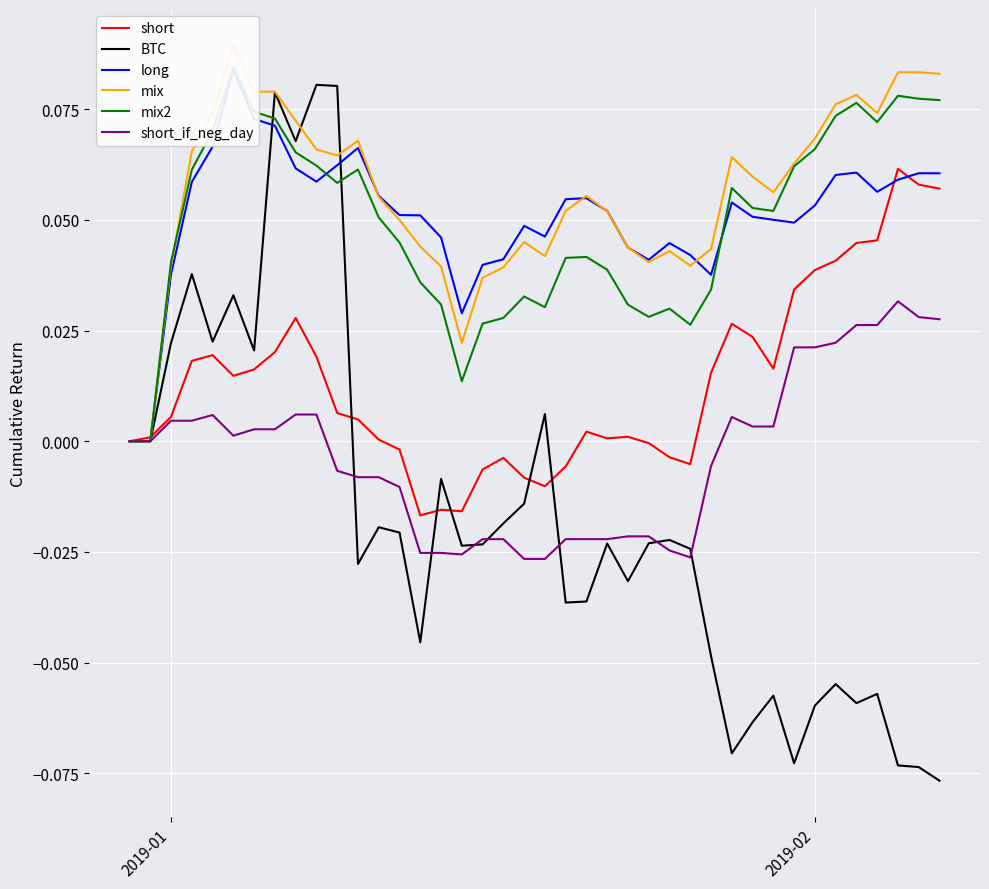

Does the chart display data point markers on the line(s)?

No